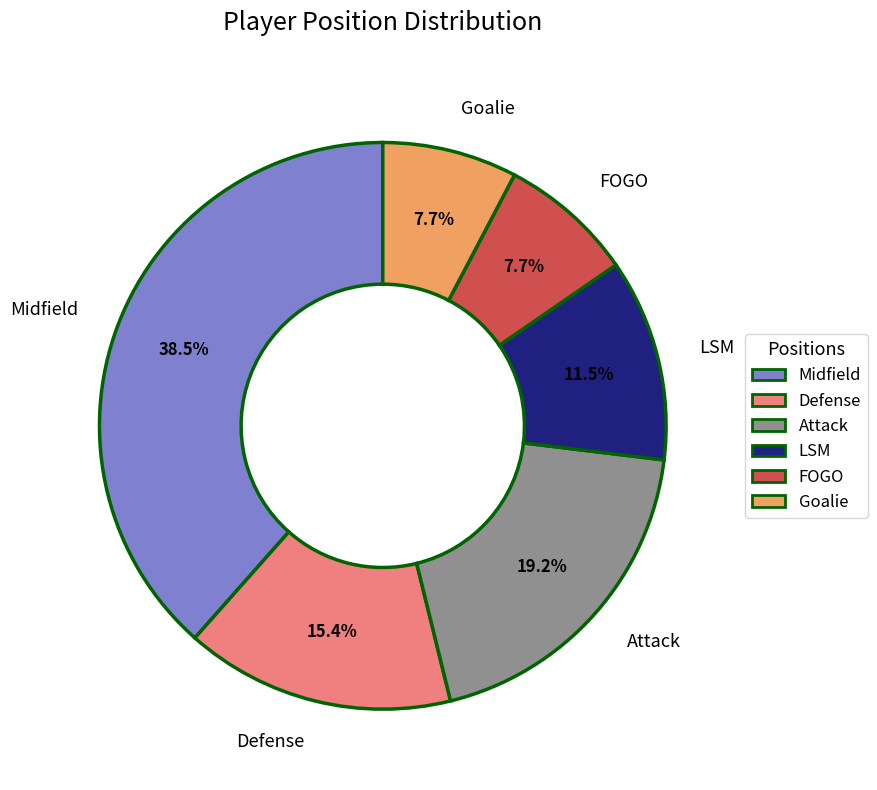

Is the sum of Defense and LSM greater than half?

No